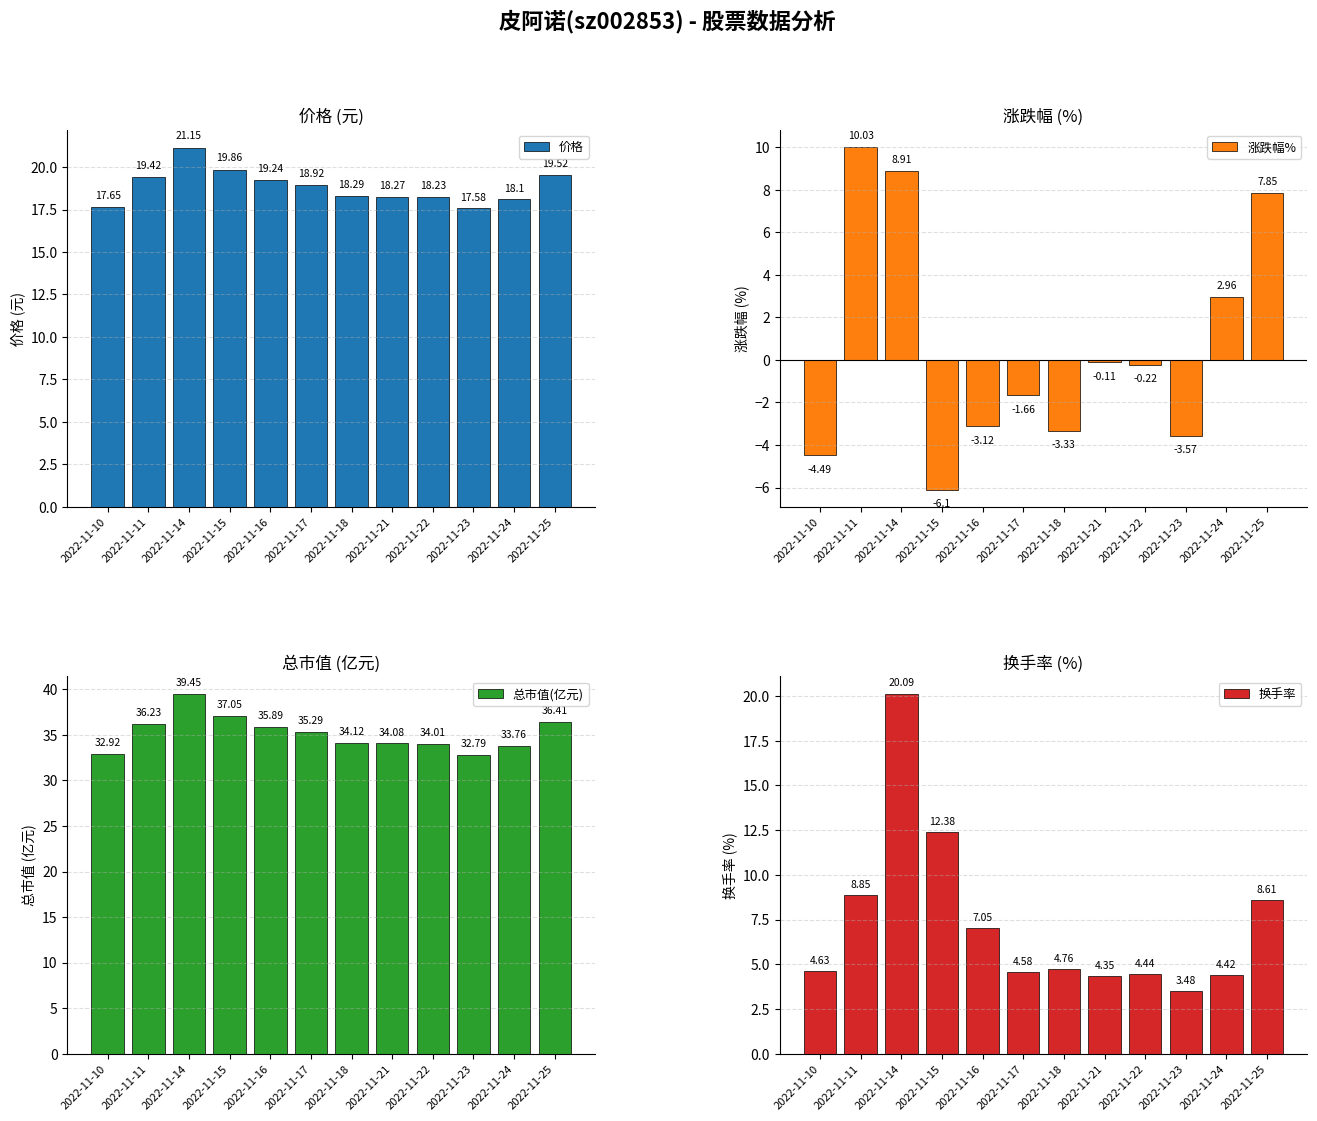

Reading left to right, list all the values displayed in this chart.

价格: 17.6	19.4	21.1	19.9	19.2	18.9	18.3	18.3	18.2	17.6	18.1	19.5
涨跌幅%: -4.5	10.0	8.9	-6.1	-3.1	-1.7	-3.3	-0.1	-0.2	-3.6	3.0	7.8
总市值(亿元): 32.9	36.2	39.5	37.0	35.9	35.3	34.1	34.1	34.0	32.8	33.8	36.4
换手率: 4.6	8.8	20.1	12.4	7.0	4.6	4.8	4.3	4.4	3.5	4.4	8.6